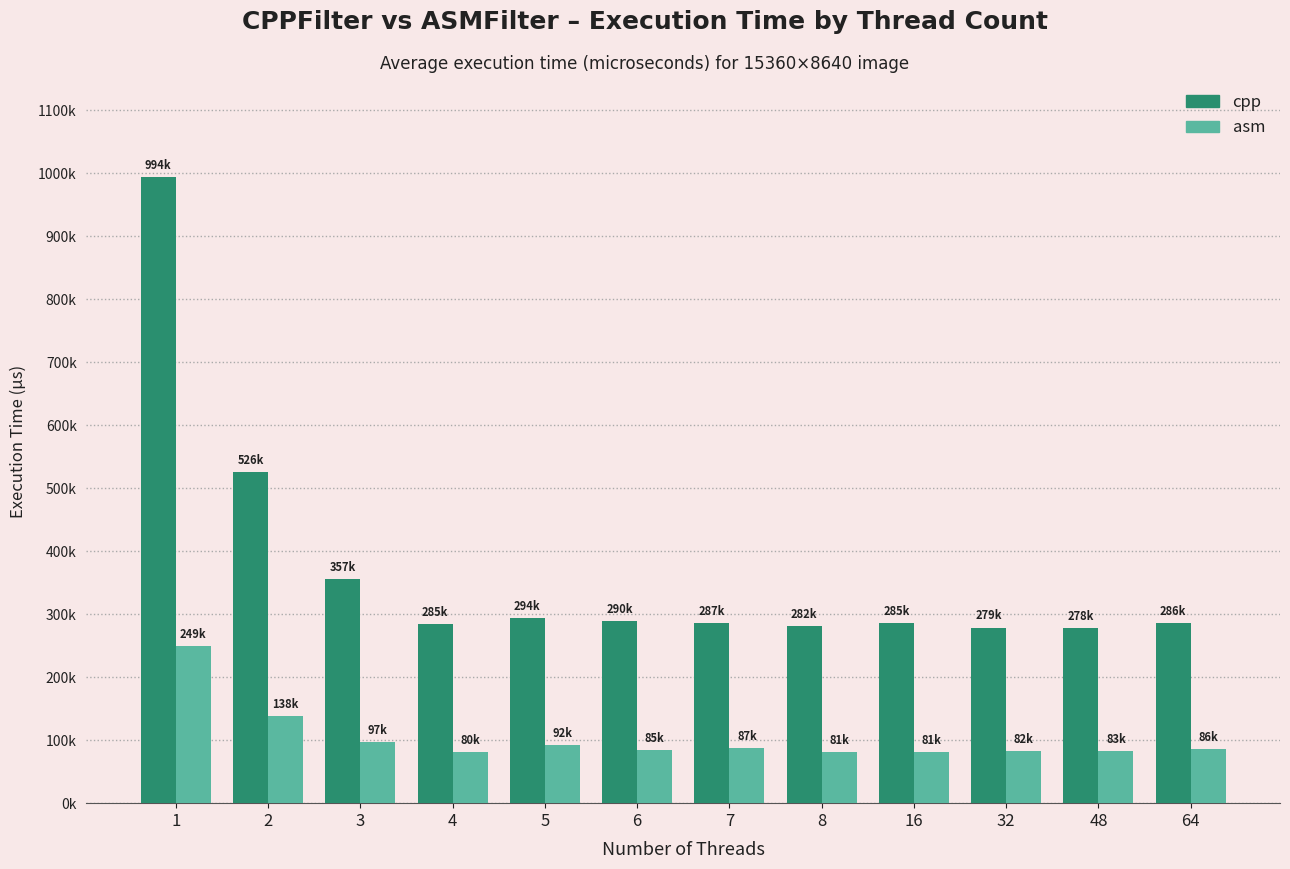

Reading right to left, transcribe all the data shown in this chart.

cpp: 285829.5	277725.4	278963.1	285486.8	281760.9	286660.0	289978.7	293575.8	284564.5	356666.6	526265.5	994420.7
asm: 85666.0	82797.5	82082.4	80630.9	81009.9	86960.8	85050.1	91592.5	80499.1	96928.9	138034.9	248955.6